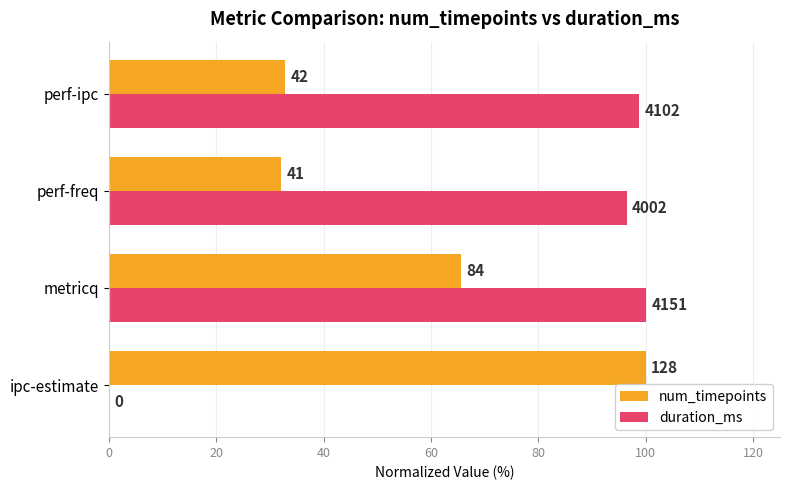

What are all the series names shown in the legend?

num_timepoints, duration_ms